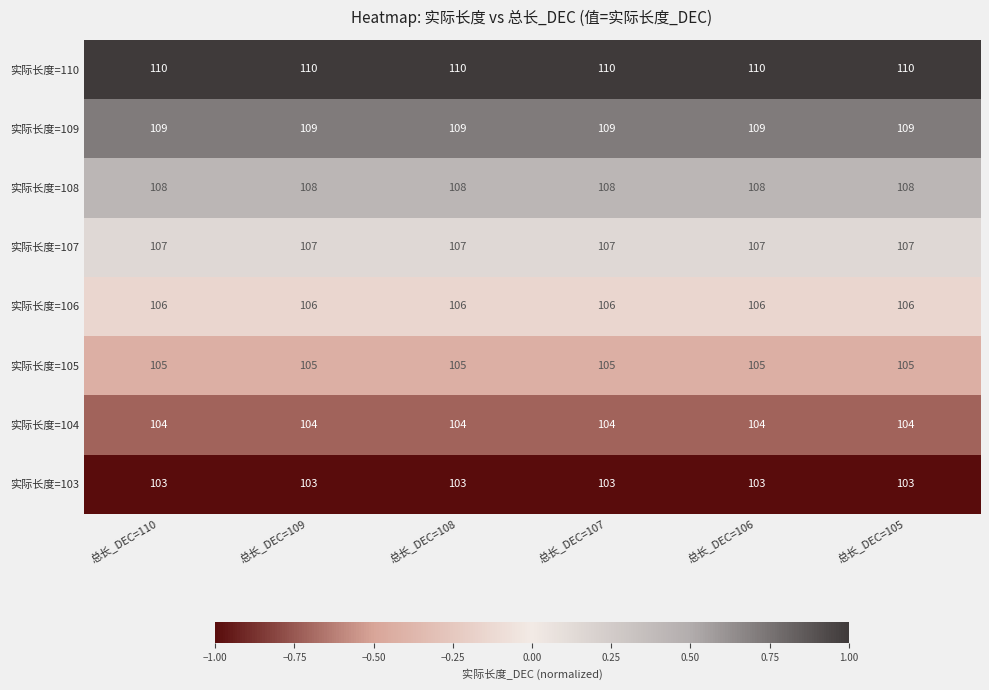

What is the spread (max minus min) of values at 总长_DEC=110?

7